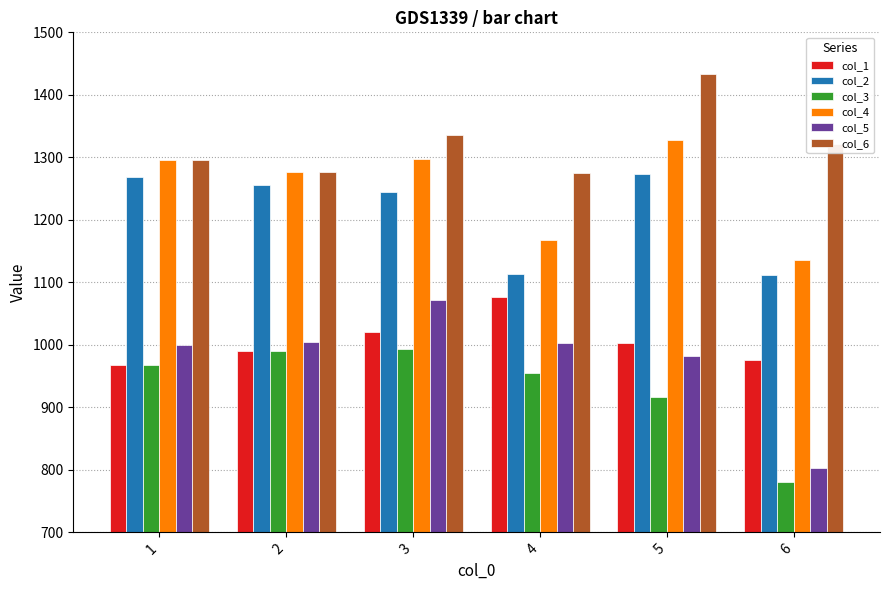

What is the maximum value for col_5?

1072